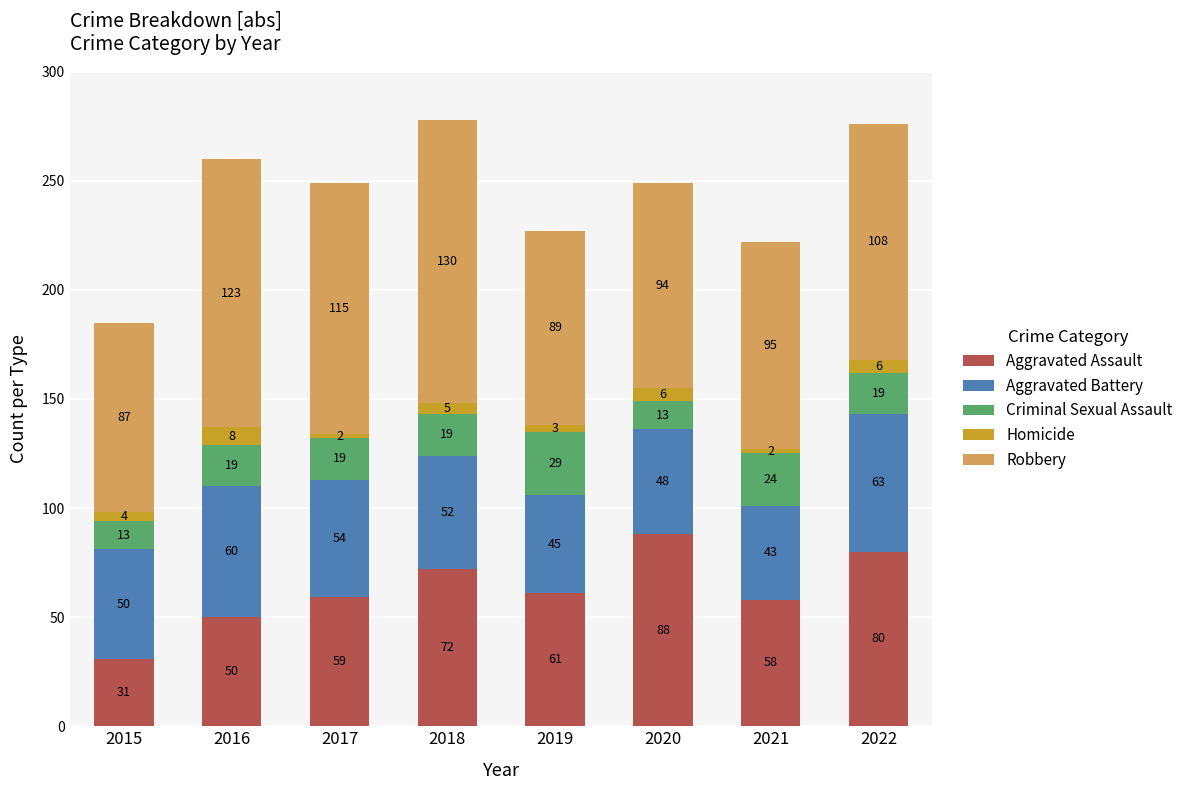

What is the total value across all series at 2017?

249